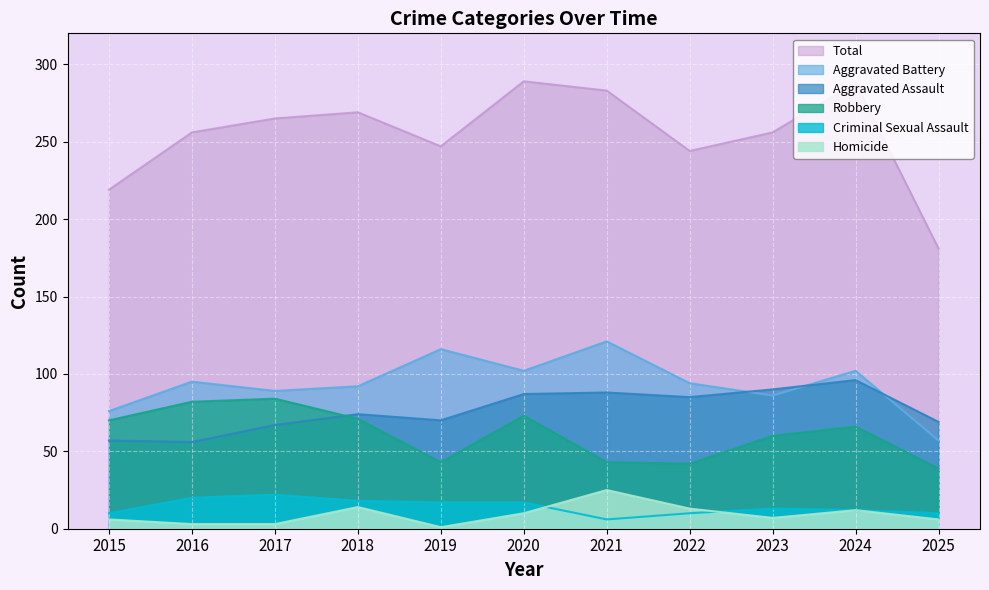

Reading right to left, transcribe all the data shown in this chart.

Aggravated Assault: 69	96	90	85	88	87	70	74	67	56	57
Aggravated Battery: 57	102	86	94	121	102	116	92	89	95	76
Criminal Sexual Assault: 10	12	13	10	6	17	17	18	22	20	10
Homicide: 6	12	7	13	25	10	1	14	3	3	6
Robbery: 39	66	60	42	43	73	43	71	84	82	70
Total: 181	288	256	244	283	289	247	269	265	256	219